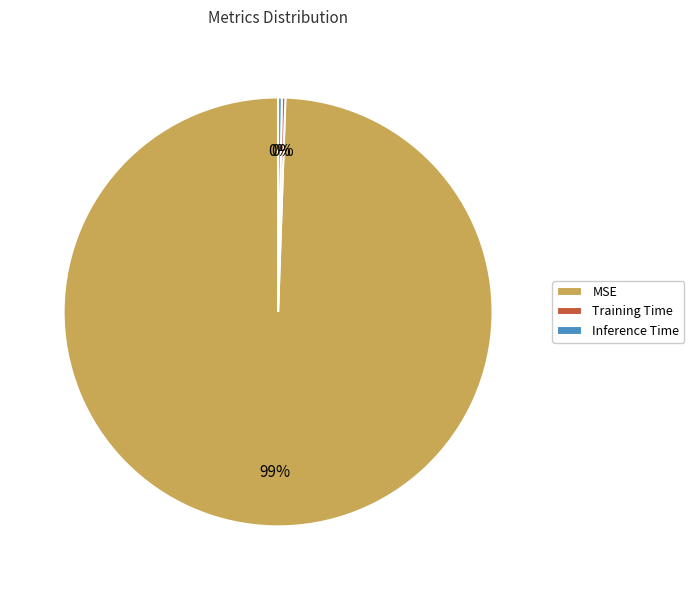

Is it true that MSE is 89% of the pie?

False